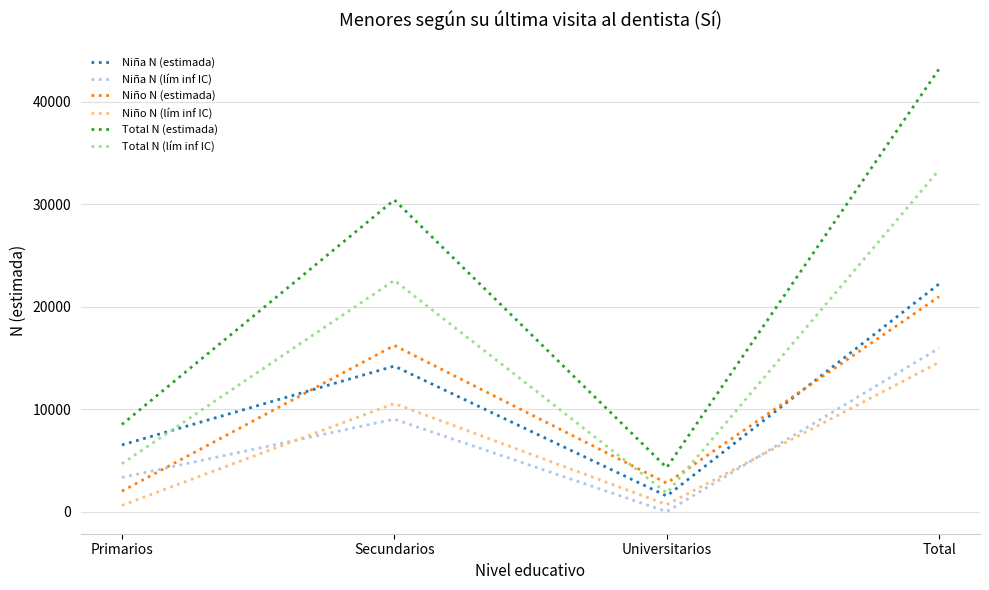

What is the total value across all series at Total?

150246